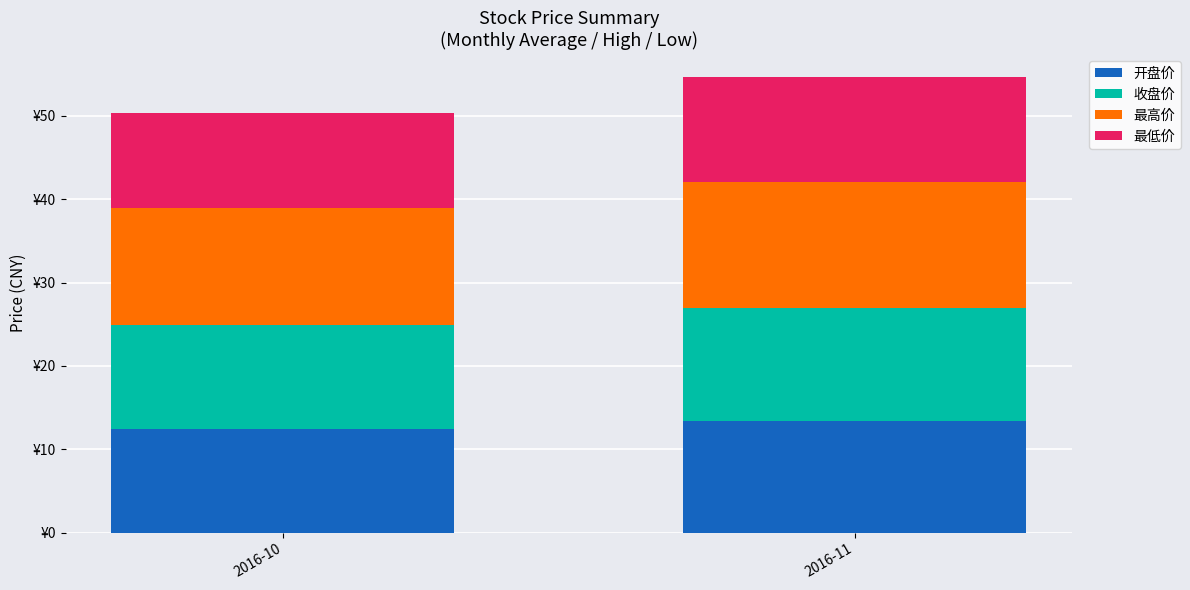

Which has a higher value, 2016-10 or 2016-11?

2016-11